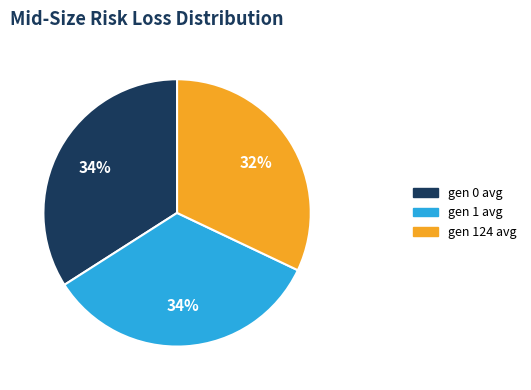

Which category has the smallest portion of the pie?

gen 124 avg